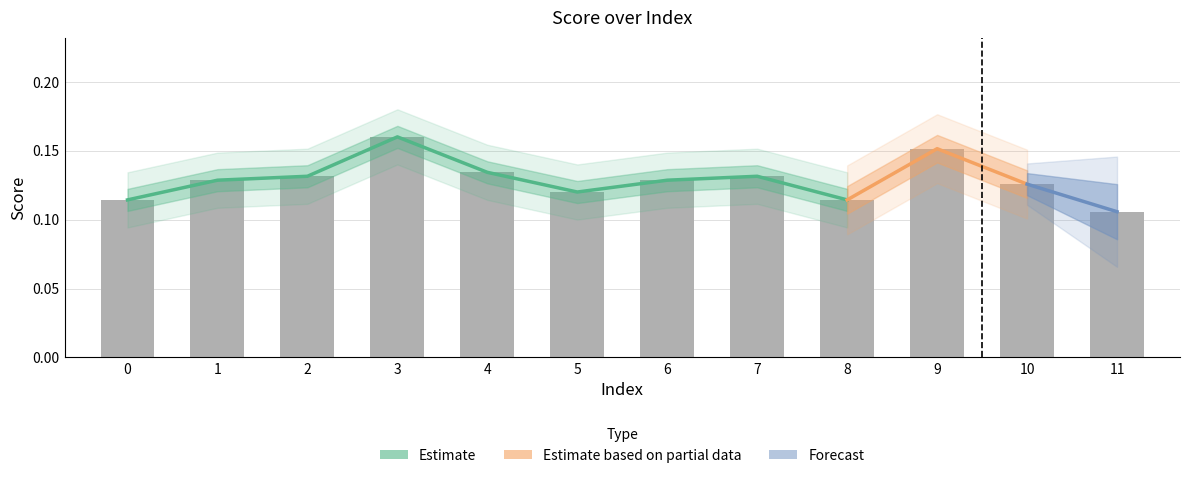

How many bars are there in total?

12